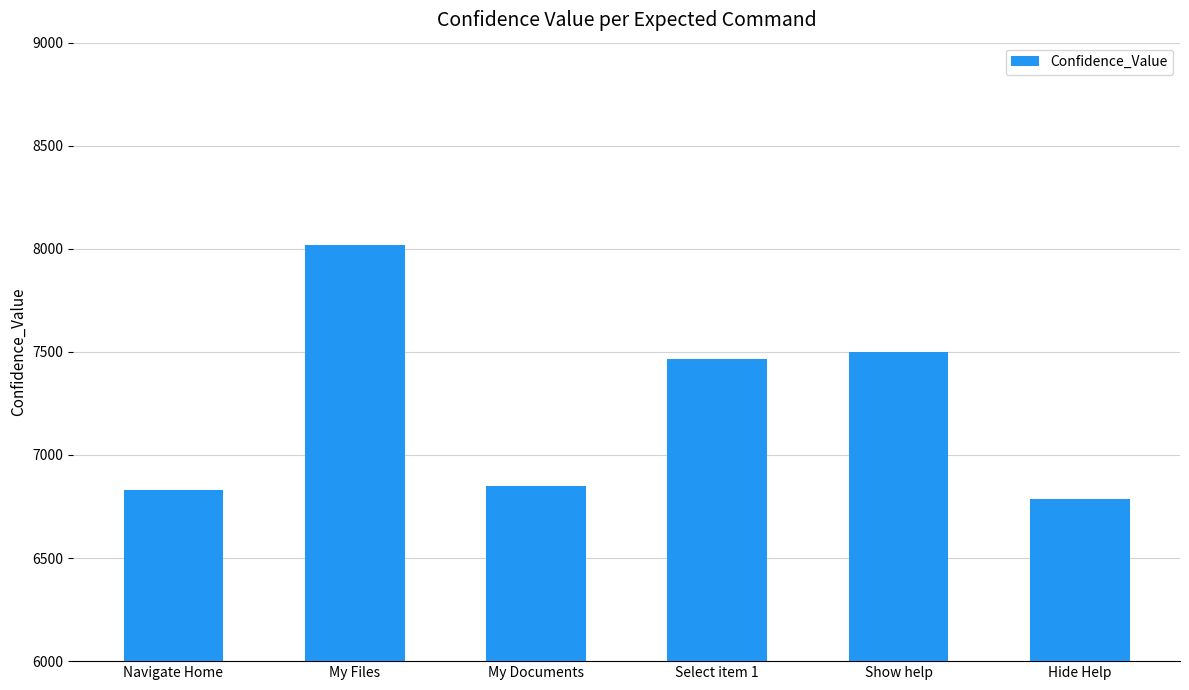

What is the minimum value shown in the chart?

6786